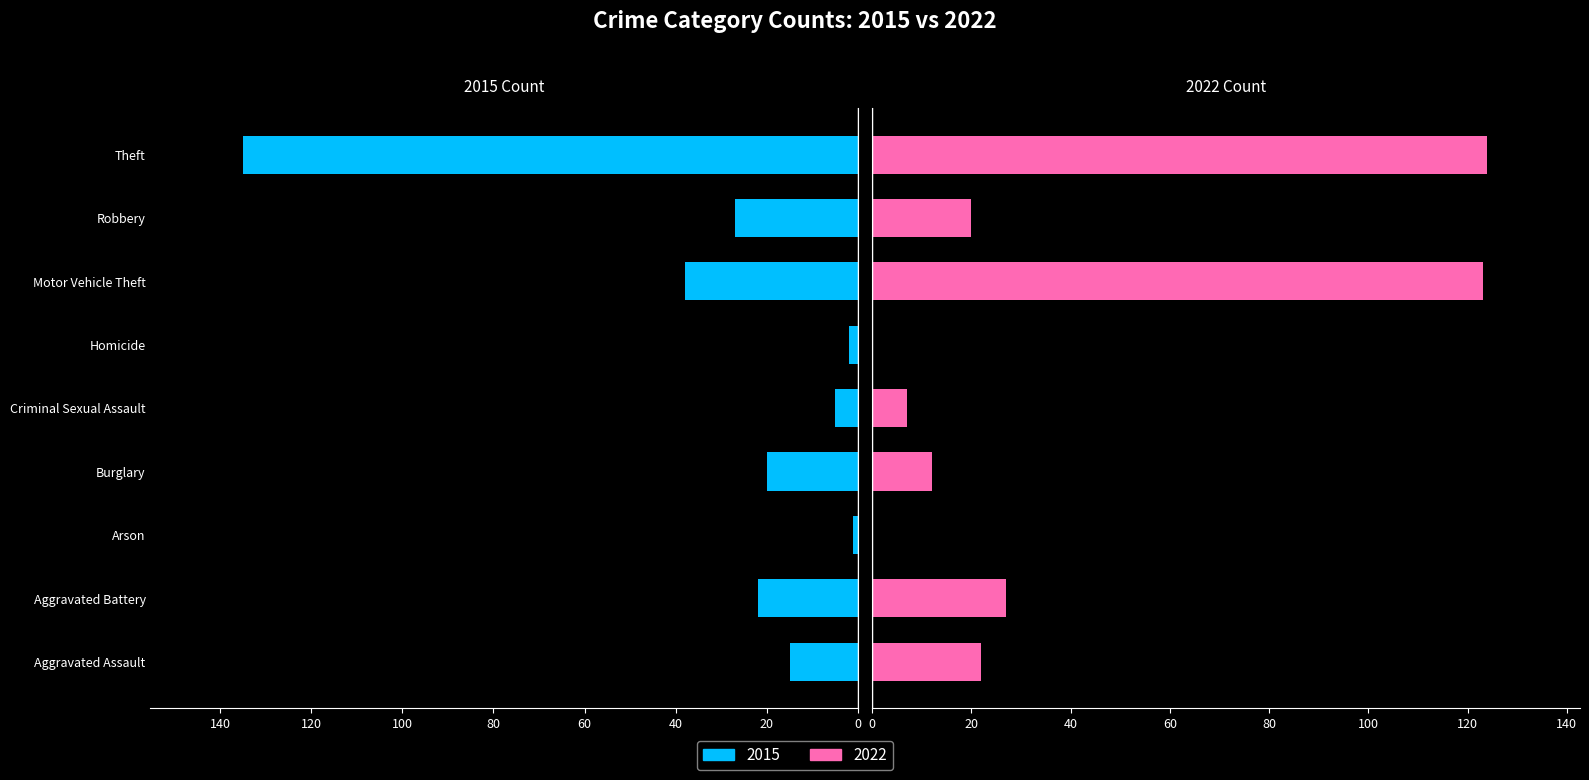

Between Arson and Homicide, which series saw the biggest shift?

2015